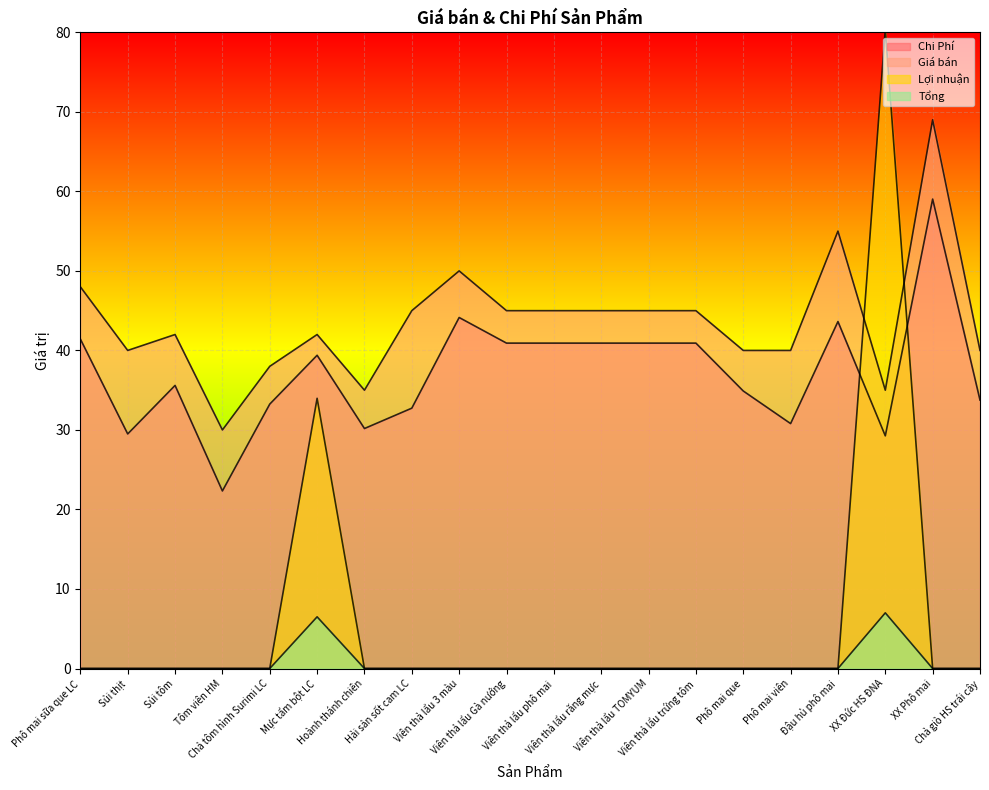

What is the total value across all series at Viên thả lẩu phô mai?

85.9